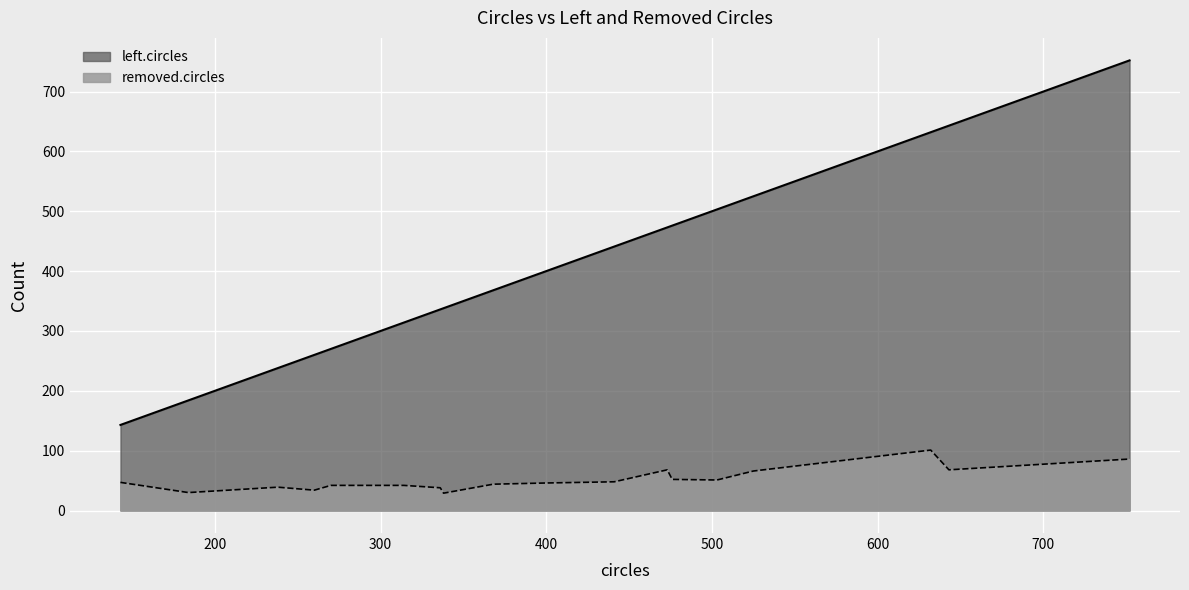

What is the lowest value of the left.circles series?

143